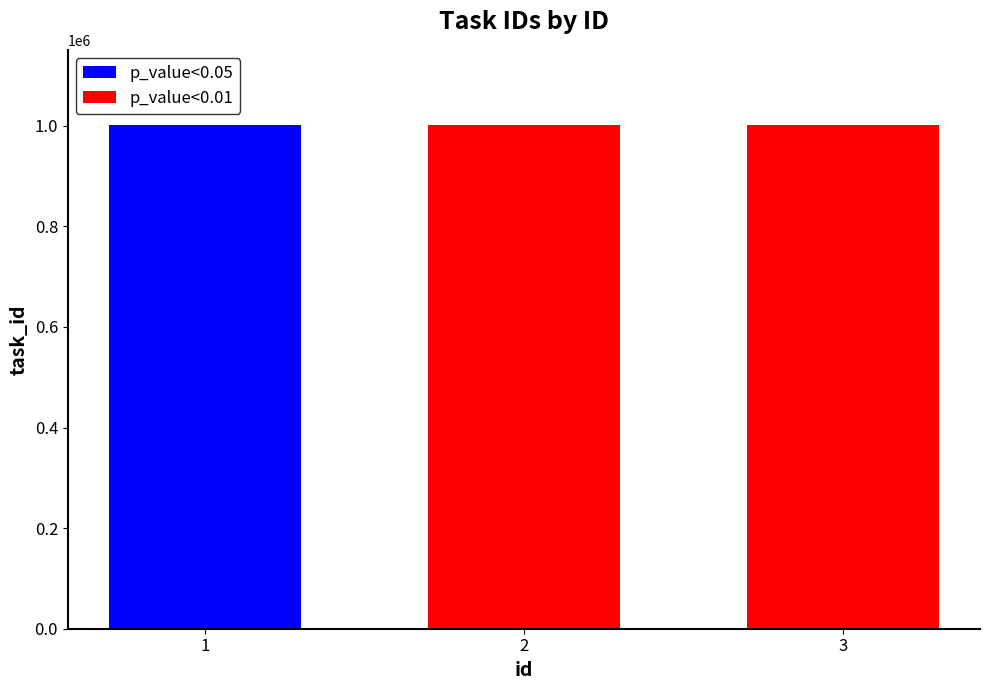

How many categories are shown in the chart?

3